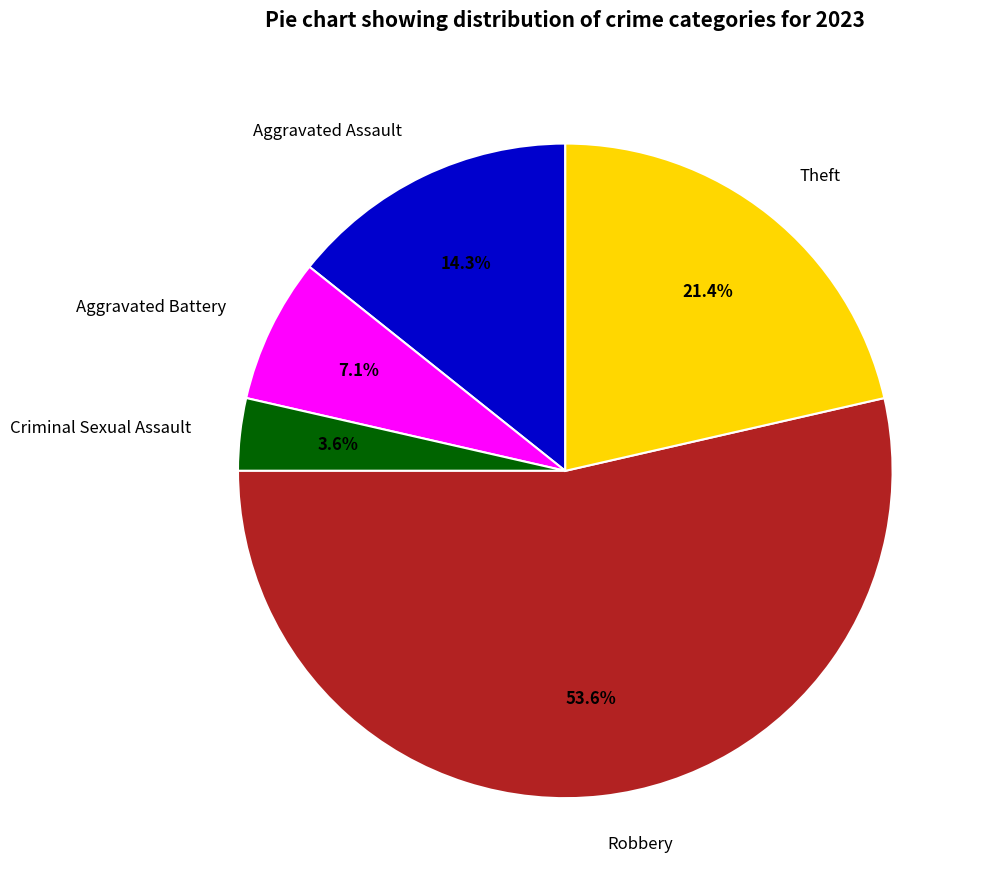

What is the smallest slice in the pie chart?

Criminal Sexual Assault